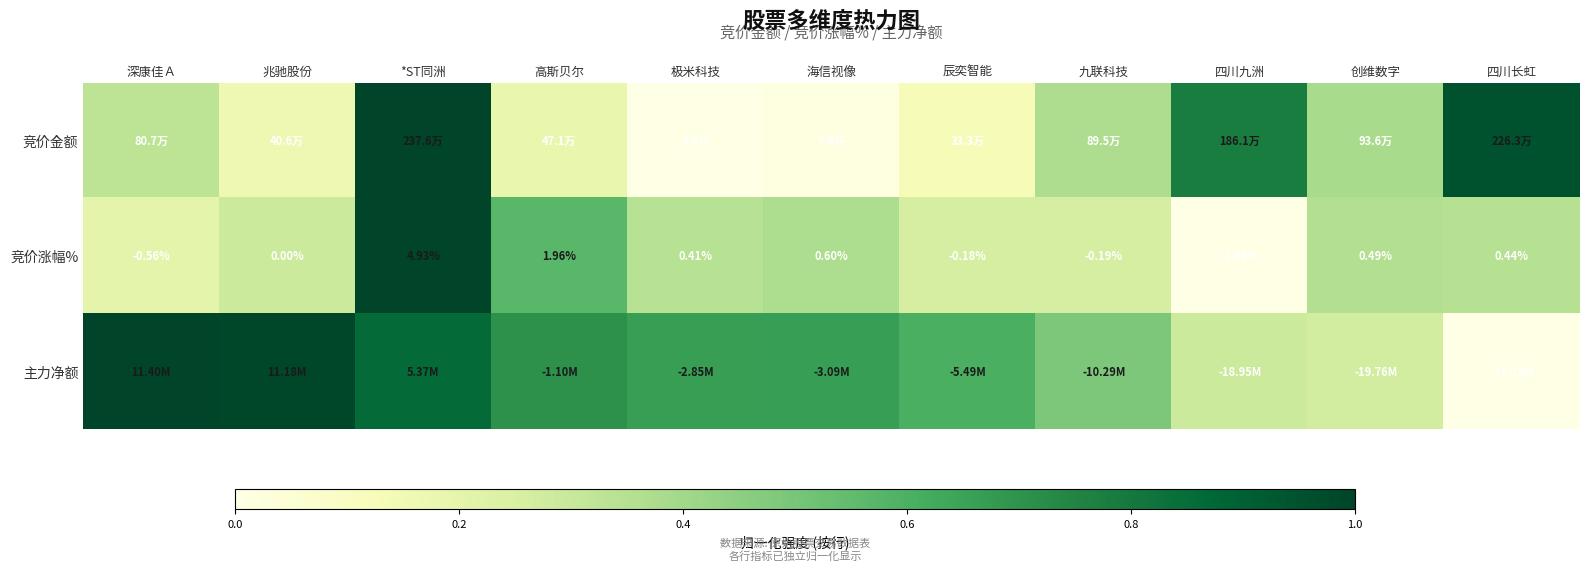

Rank the categories by 竞价涨幅% value from highest to lowest.

*ST同洲, 高斯贝尔, 海信视像, 创维数字, 四川长虹, 极米科技, 兆驰股份, 辰奕智能, 九联科技, 深康佳Ａ, 四川九洲